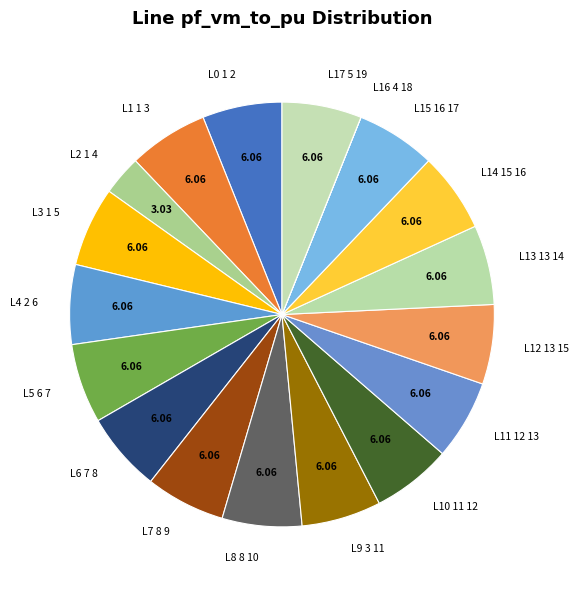

Is the sum of L1 1 3 and L12 13 15 greater than half?

No